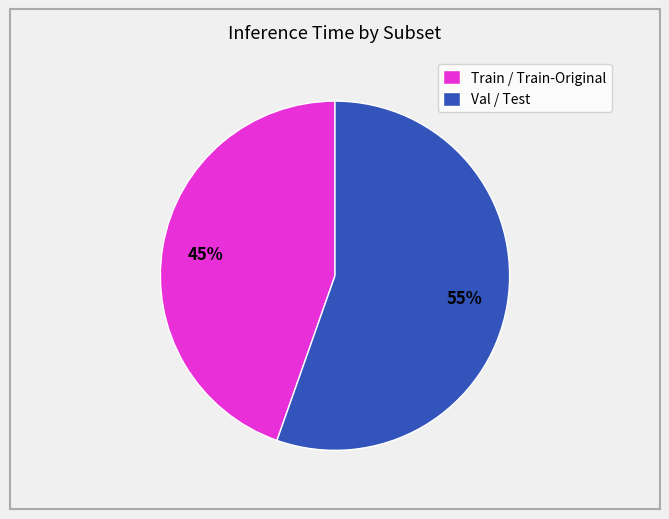

How many slices are in this pie chart?

2